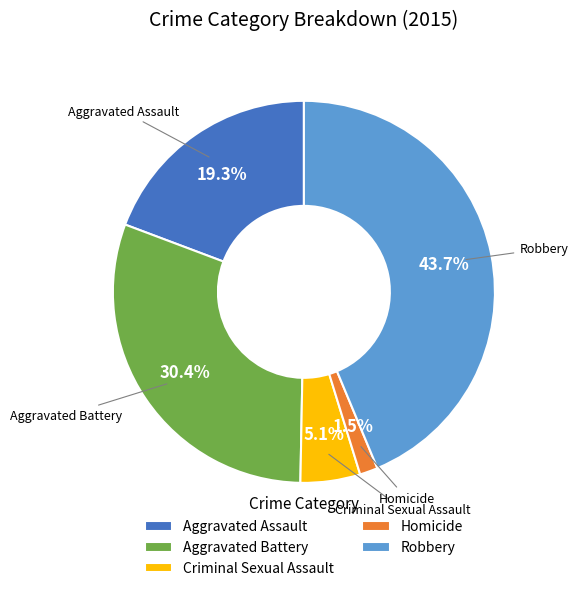

What is the largest slice in the pie chart?

Robbery